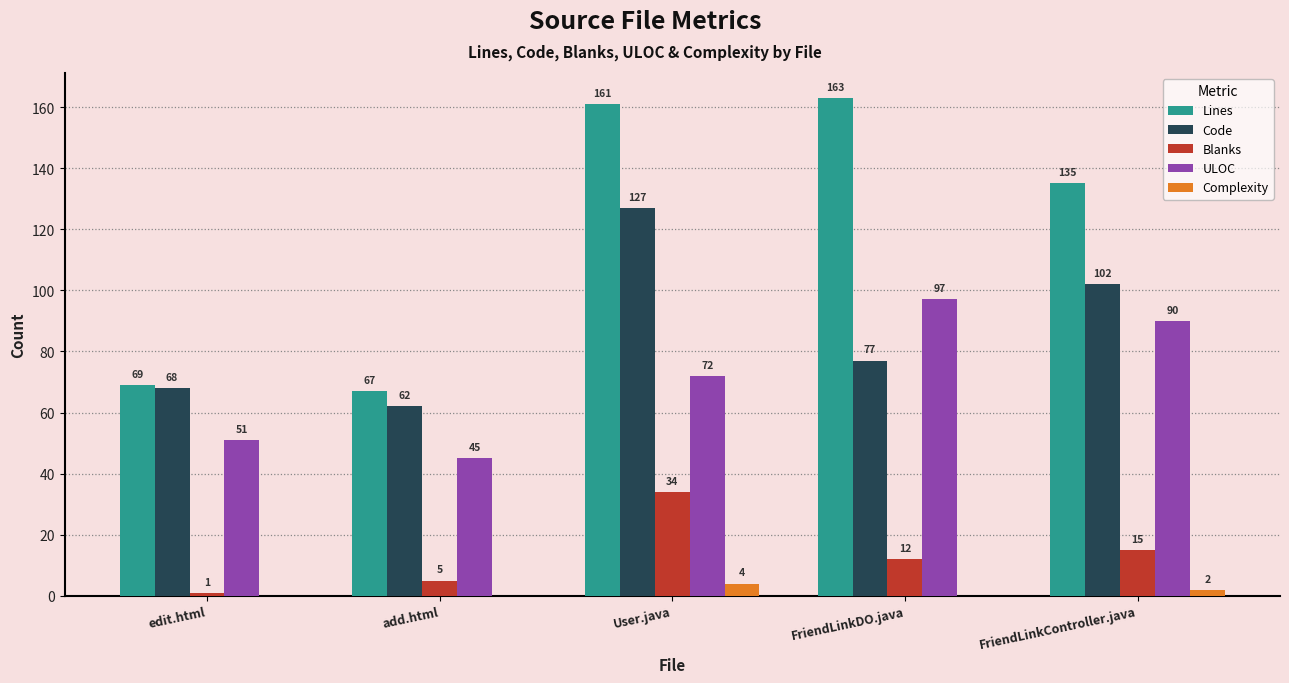

Which series changed the most between edit.html and User.java?

Lines